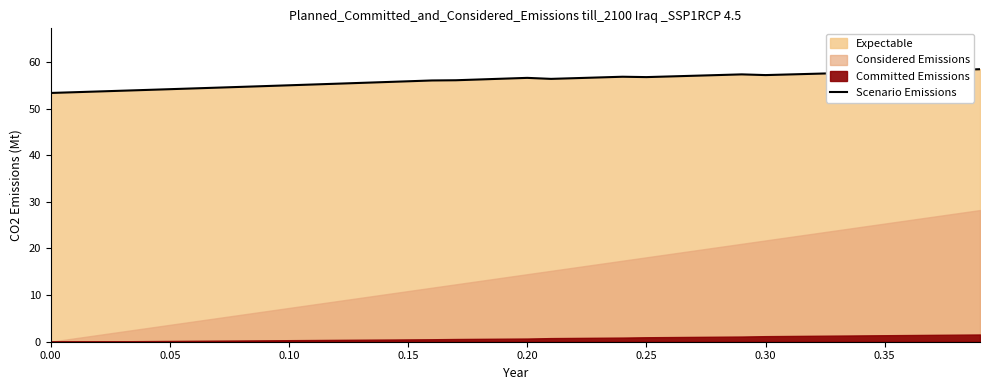

Does the chart have visible grid lines?

No